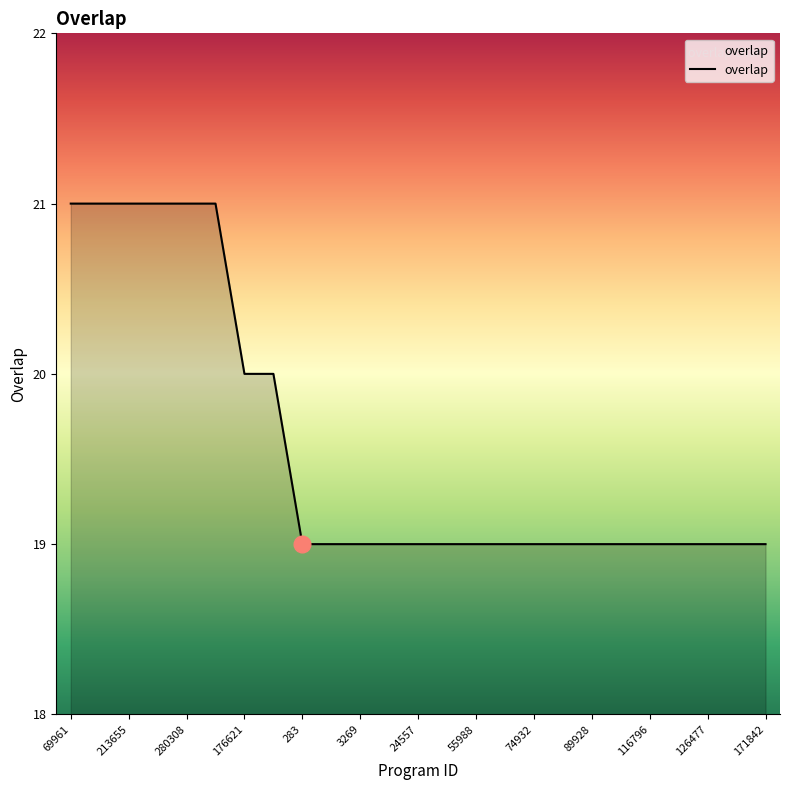

What is the smallest value displayed?

19